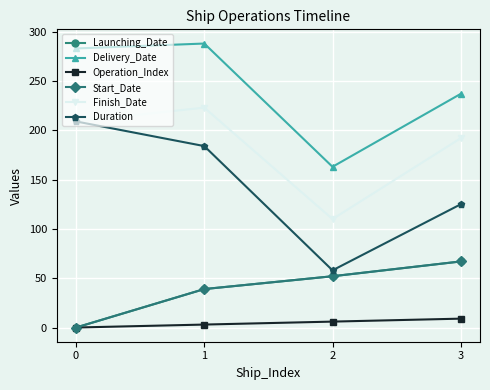

Where is the first local minimum for Delivery_Date?

2